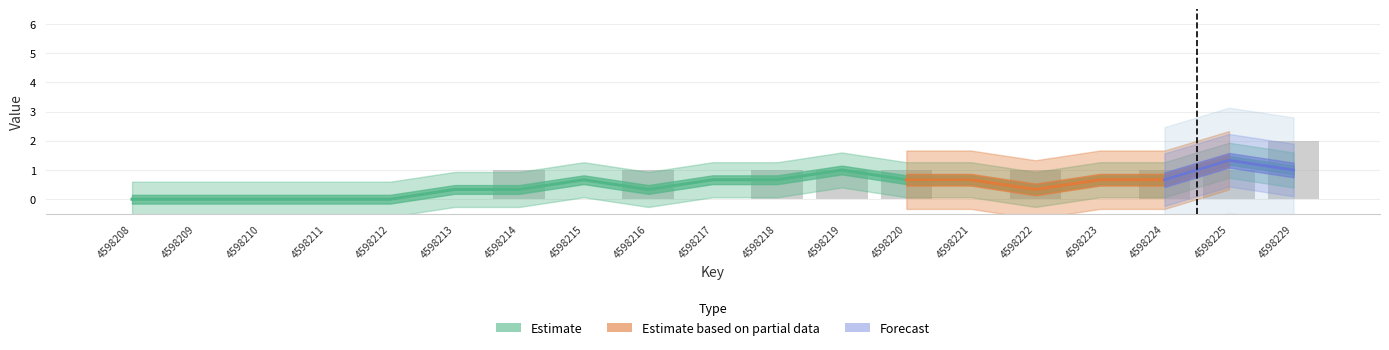

Reading left to right, what are all the values shown in this chart?

0	0	0	0	0	0	1	0	1	0	1	1	1	0	1	0	1	1	2